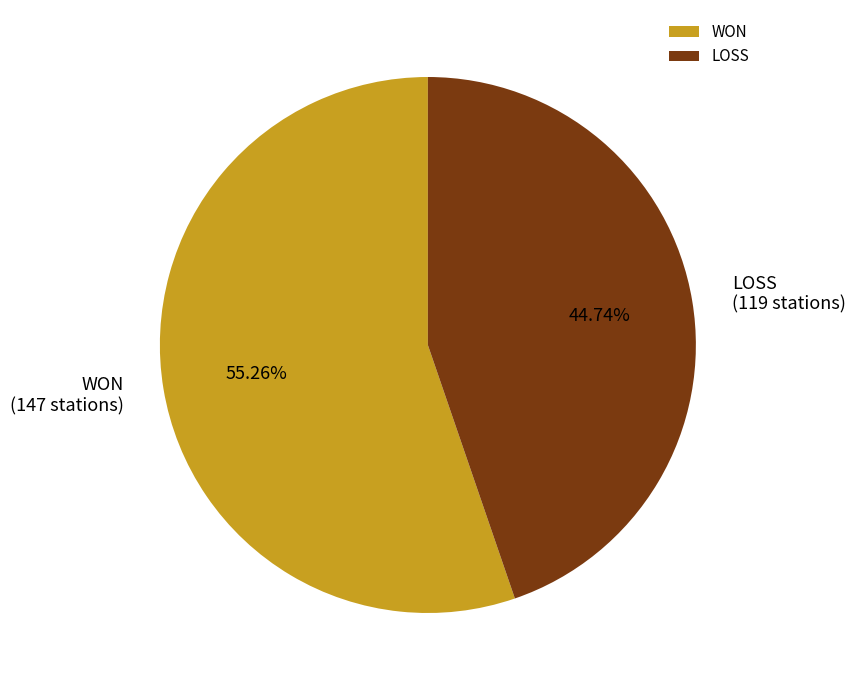

Which slice is the smallest?

LOSS